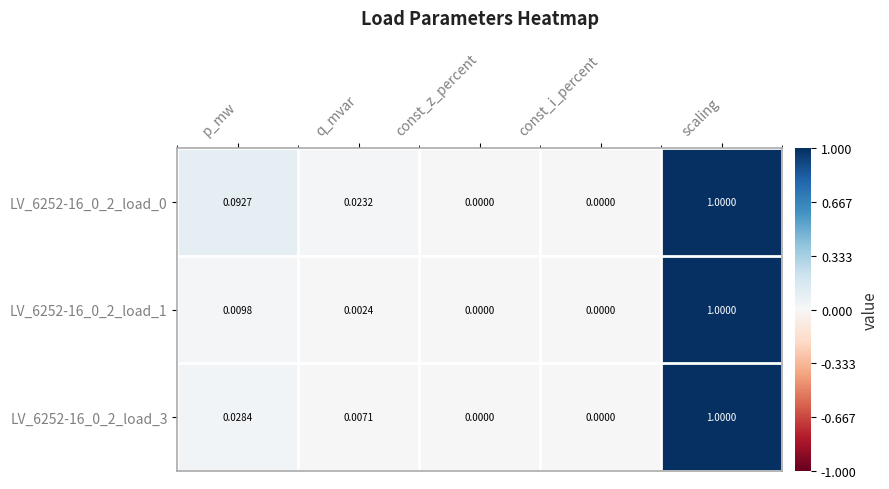

Which label corresponds to the largest value in the chart?

scaling